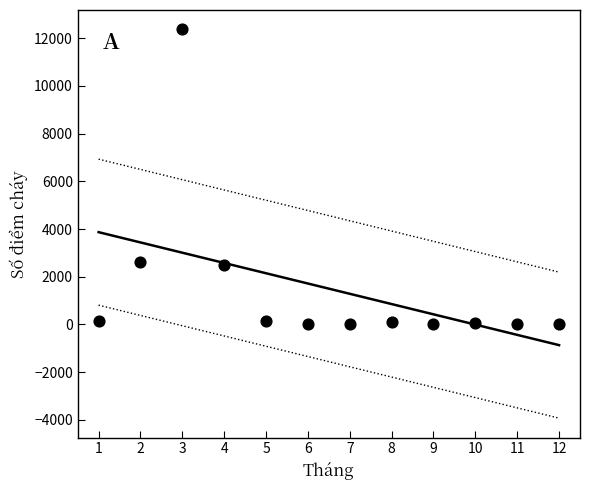

What is the average X value?

6